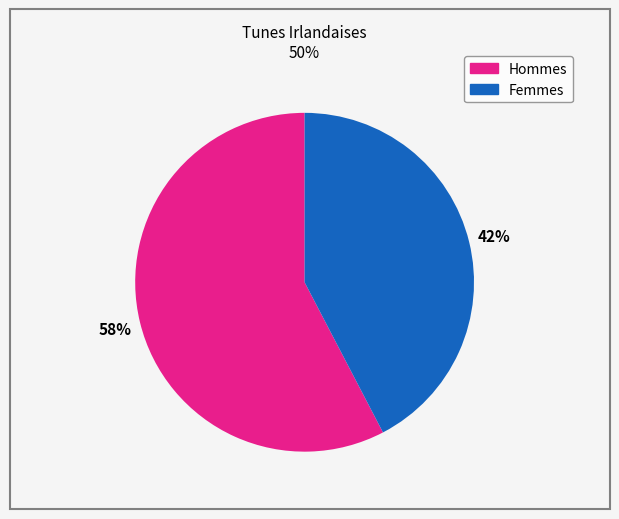

How many slices are in this pie chart?

2